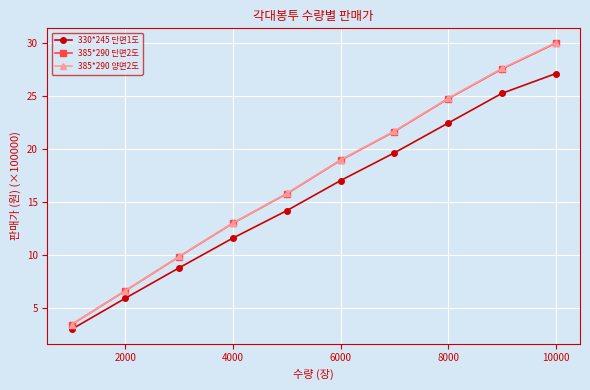

What is the difference between the maximum and minimum values in the 385*290 양면2도 series?

26.6